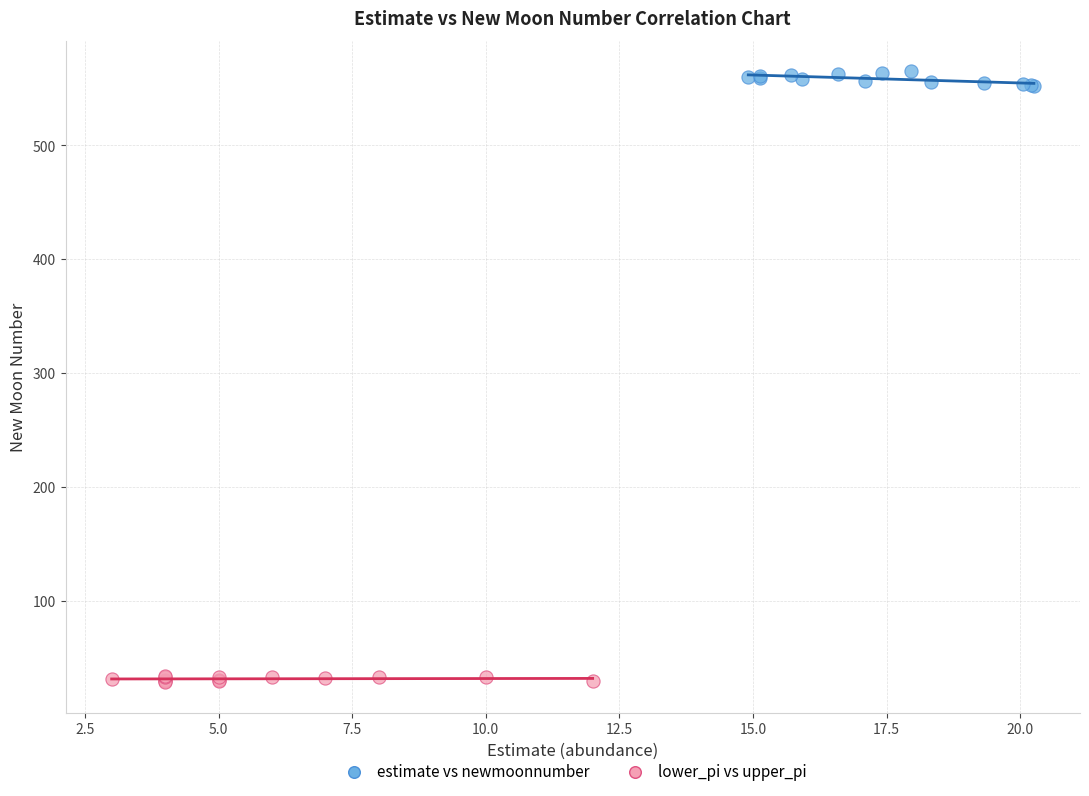

Which series reaches the minimum Y coordinate?

lower_pi vs upper_pi